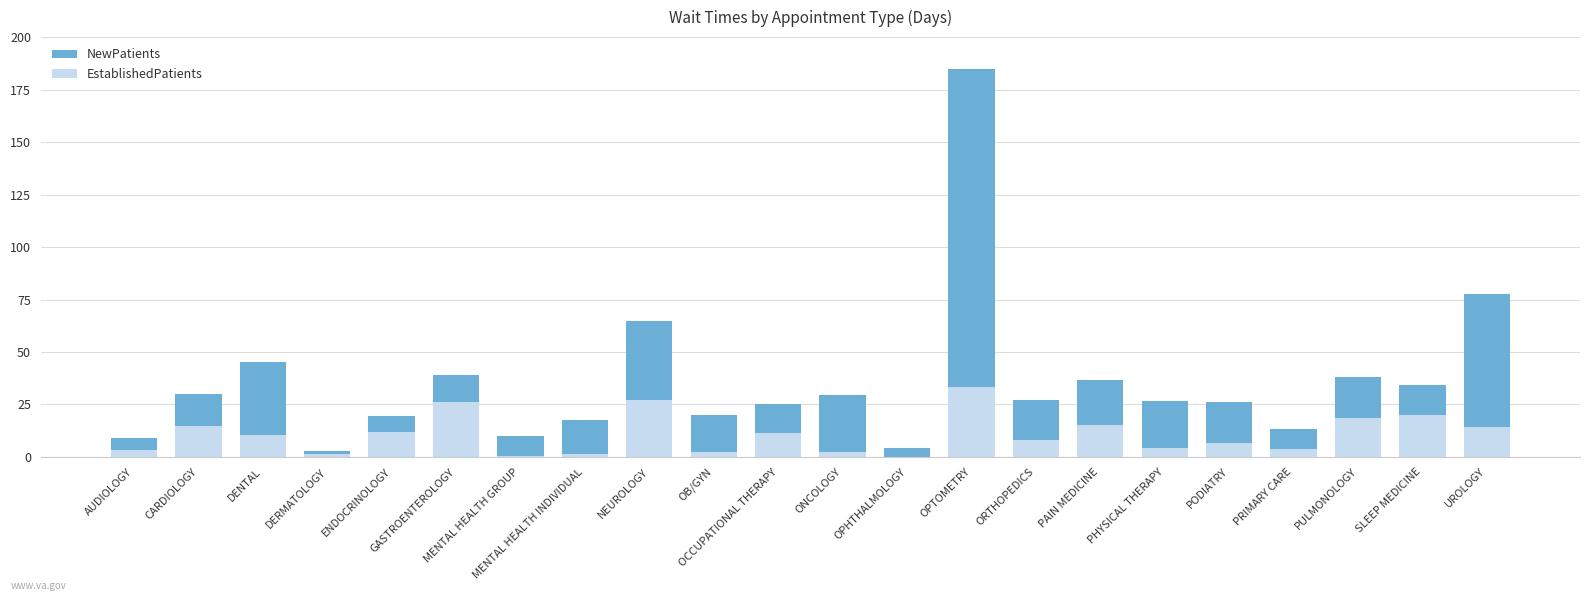

Rank the series by their average value, from highest to lowest.

NewPatients, EstablishedPatients